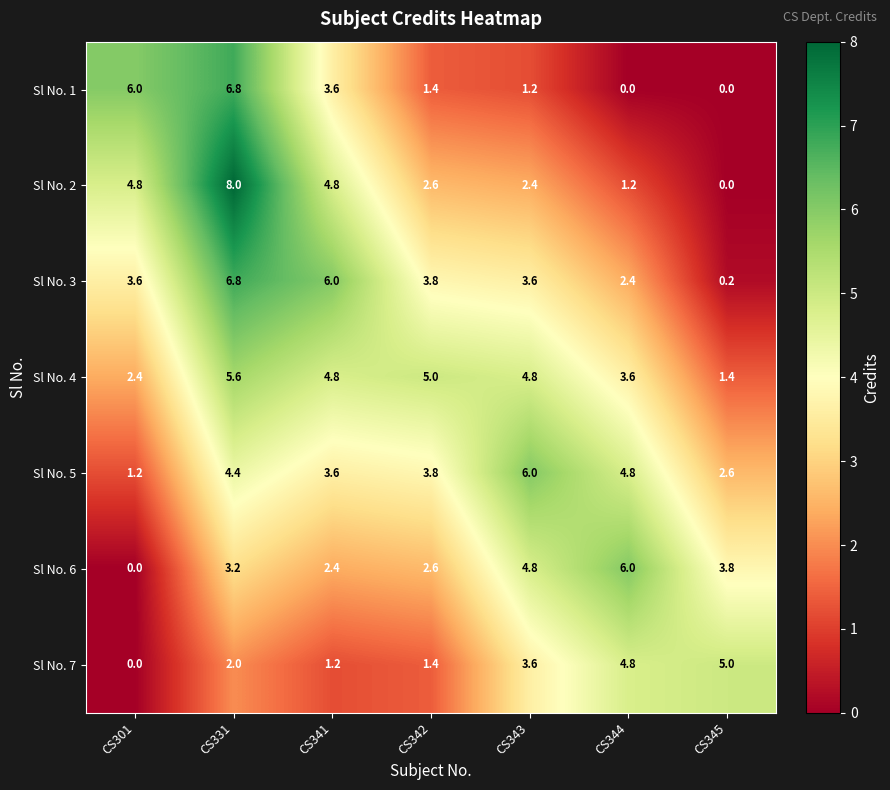

What is the average value of the Sl No. 6 series?

3.3